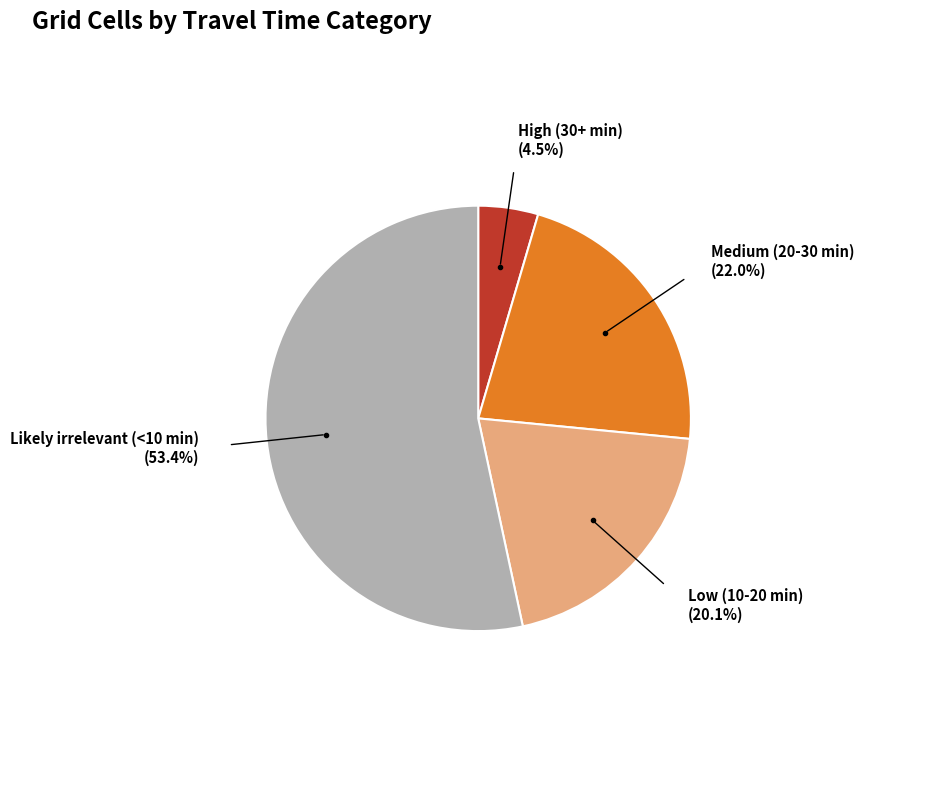

Between High (30+ min) and Low (10-20 min), which is larger?

Low (10-20 min)